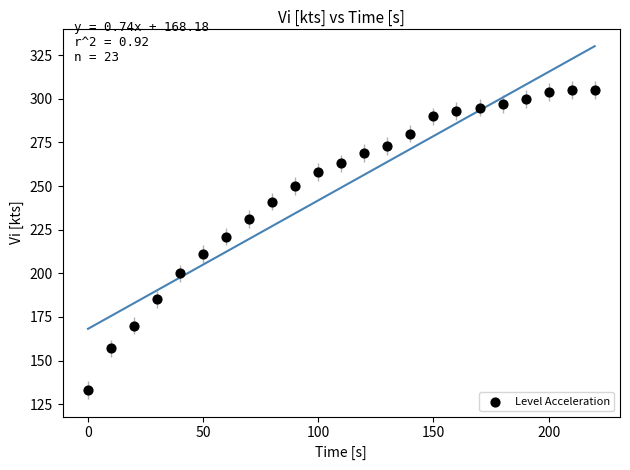

What is the range of Y values (max minus min)?

172